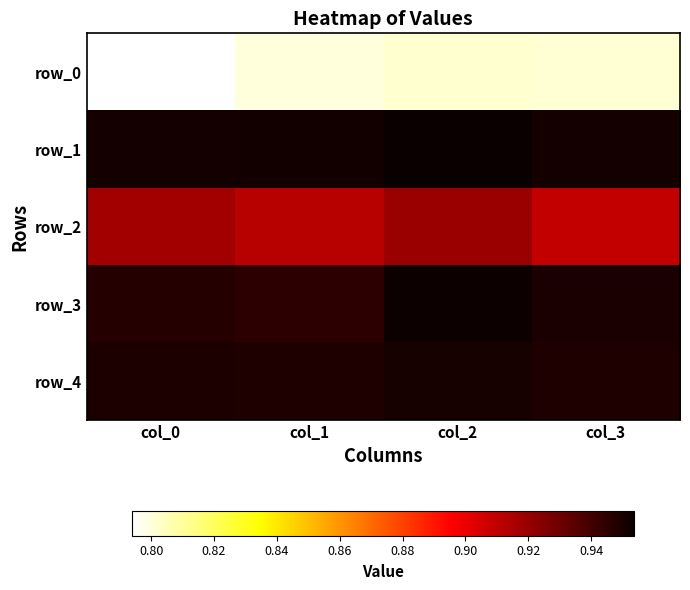

What is the sum of all row_2 values?

3.7